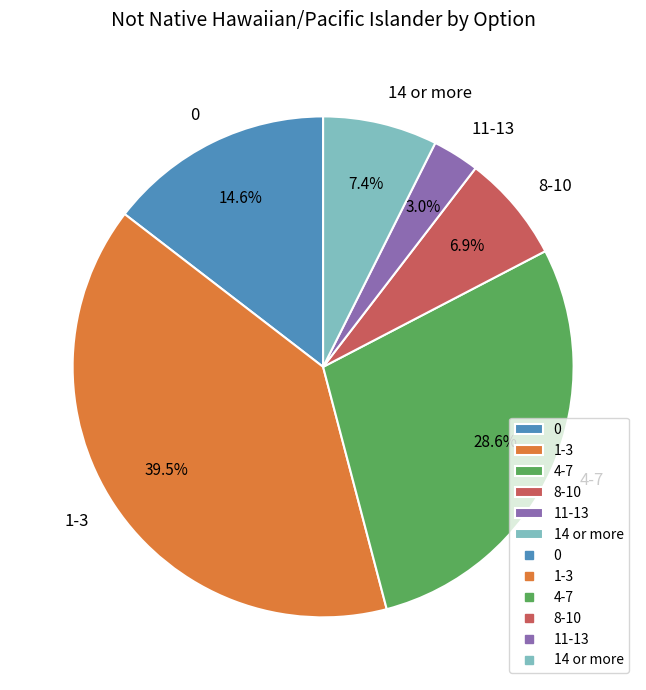

The 8-10 slice represents 7% of the pie. True or false?

True